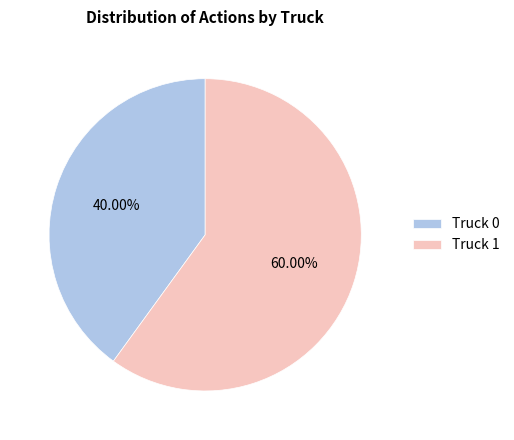

Which has a higher value, Truck 0 or Truck 1?

Truck 1